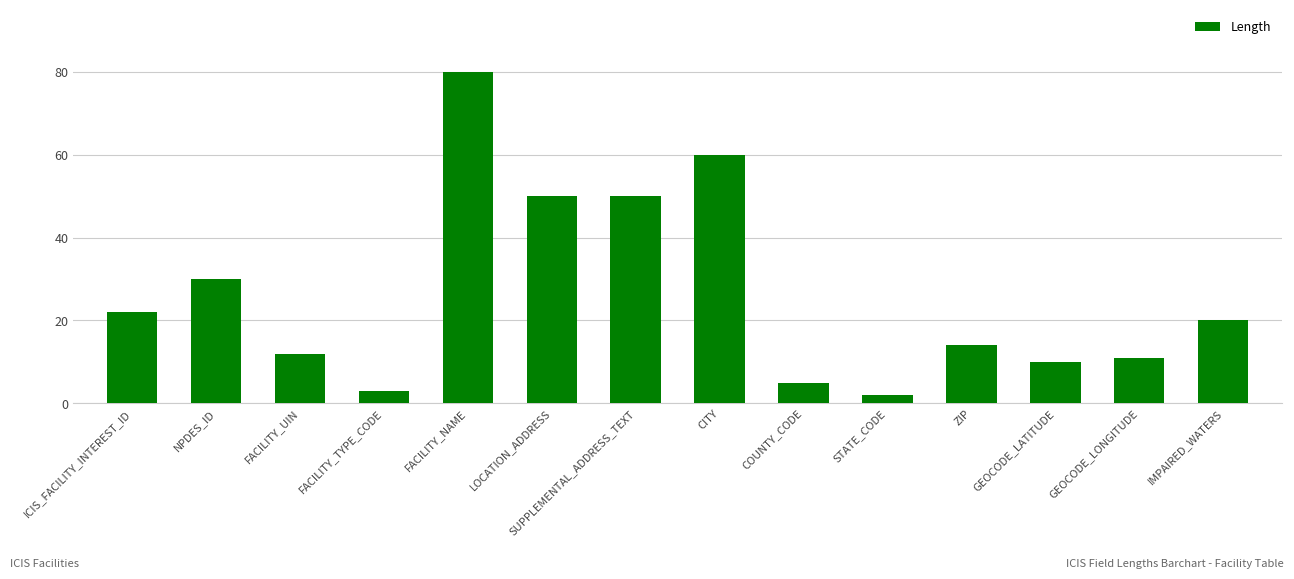

Reading left to right, list all the values displayed in this chart.

ICIS_FACILITY_INTEREST_ID=22	NPDES_ID=30	FACILITY_UIN=12	FACILITY_TYPE_CODE=3	FACILITY_NAME=80	LOCATION_ADDRESS=50	SUPPLEMENTAL_ADDRESS_TEXT=50	CITY=60	COUNTY_CODE=5	STATE_CODE=2	ZIP=14	GEOCODE_LATITUDE=10	GEOCODE_LONGITUDE=11	IMPAIRED_WATERS=20